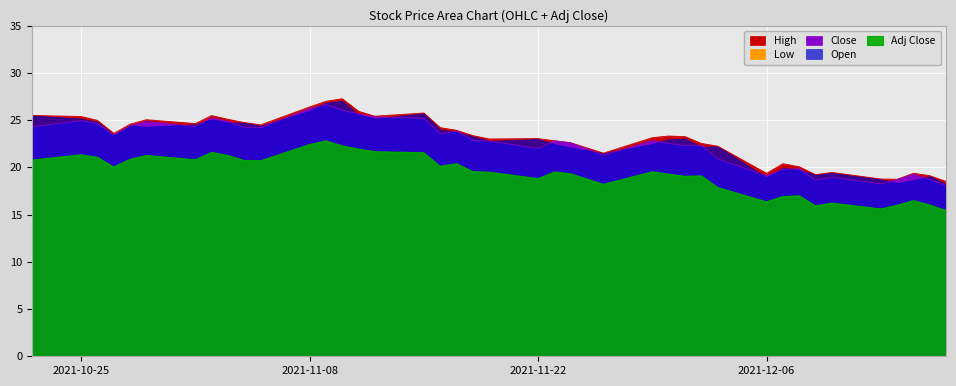

True or false: High and Low intersect in this chart.

False